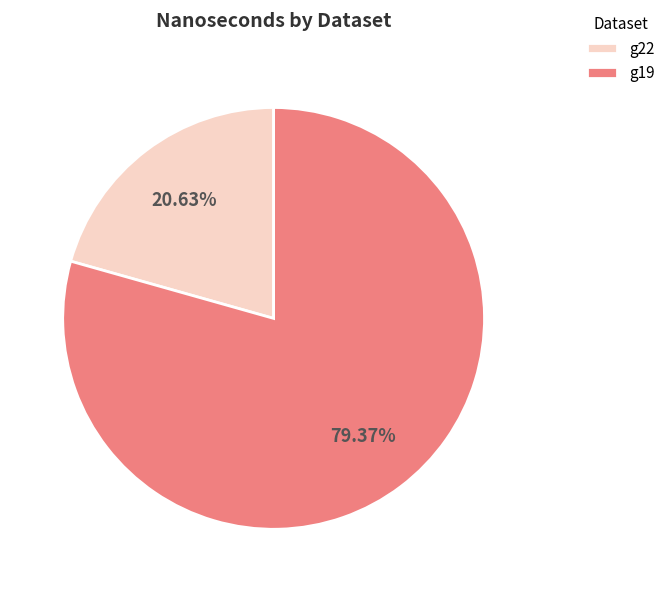

Is it true that g19 is 94% of the pie?

False